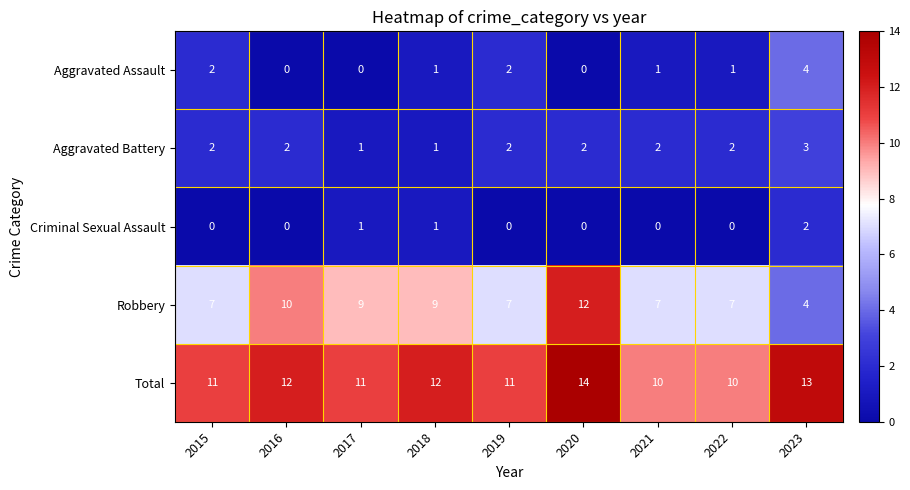

How many Aggravated Battery values are between 2 and 3?

7